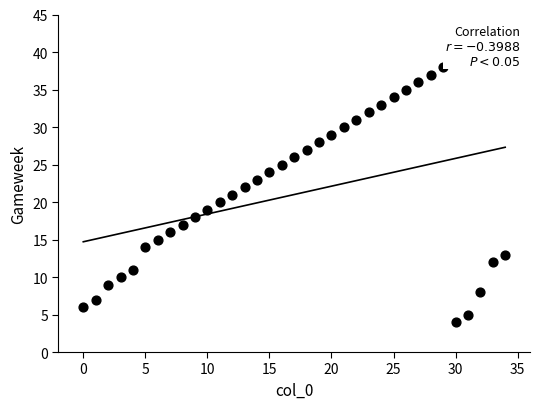

What is the range of X values (max minus min)?

34